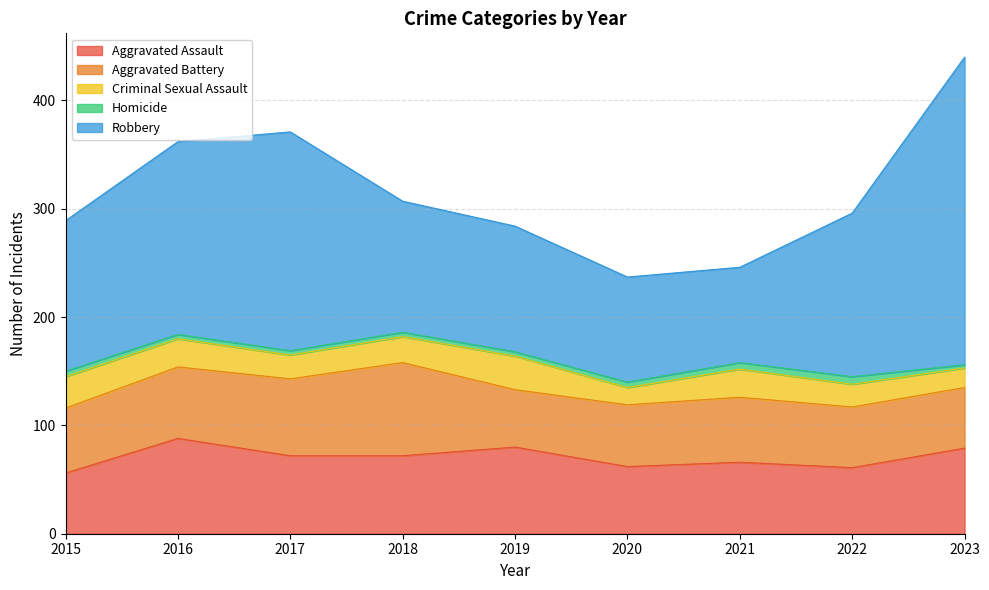

Reading left to right, transcribe all the data shown in this chart.

Aggravated Assault: 2015=56	2016=88	2017=72	2018=72	2019=80	2020=62	2021=66	2022=61	2023=79
Aggravated Battery: 2015=60	2016=66	2017=71	2018=86	2019=53	2020=57	2021=60	2022=56	2023=56
Criminal Sexual Assault: 2015=29	2016=26	2017=22	2018=24	2019=31	2020=16	2021=26	2022=21	2023=18
Homicide: 2015=5	2016=4	2017=4	2018=4	2019=4	2020=5	2021=6	2022=7	2023=3
Robbery: 2015=139	2016=178	2017=202	2018=121	2019=116	2020=97	2021=88	2022=151	2023=284